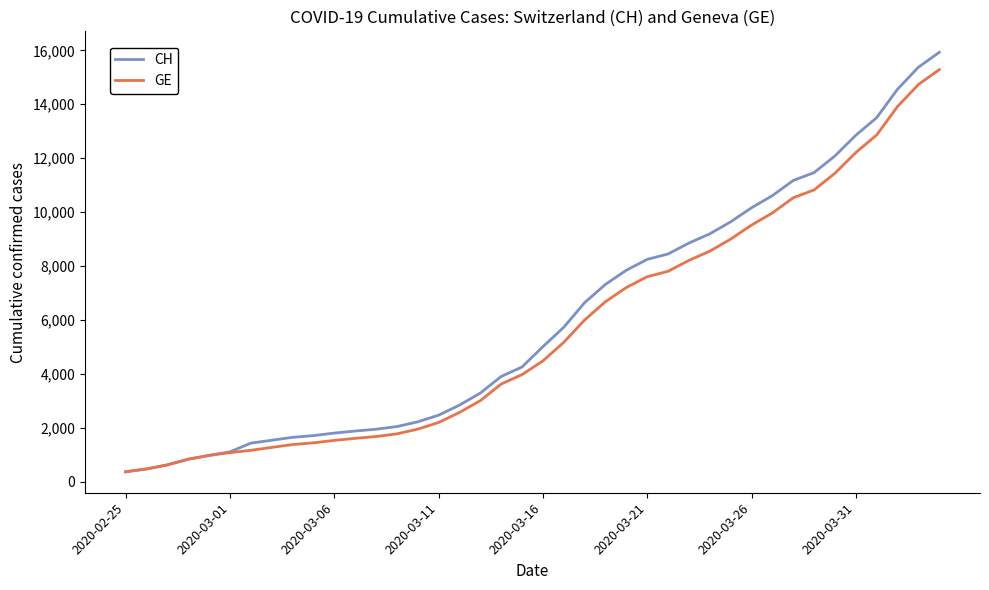

What is the greatest value displayed?

15926